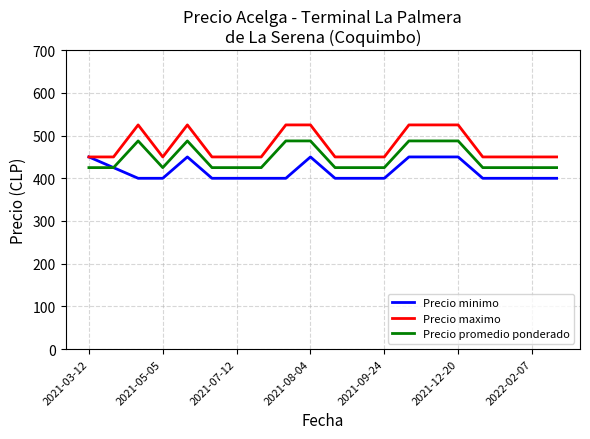

What is the maximum value shown in the chart?

525.0